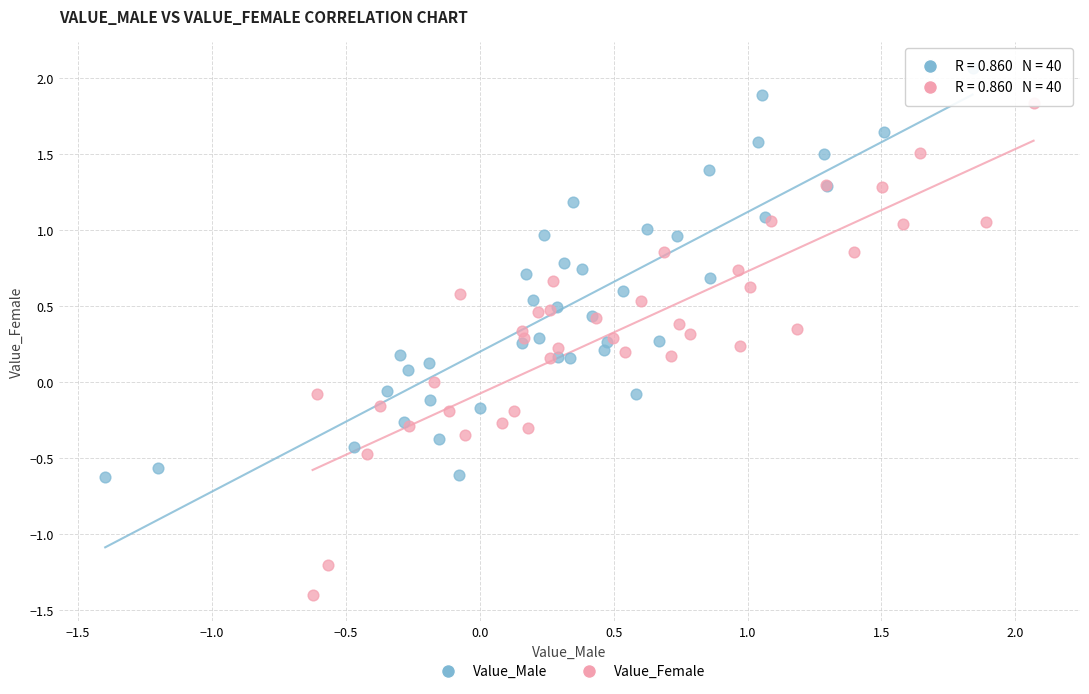

Which series contains the lowest Y value?

Value_Female